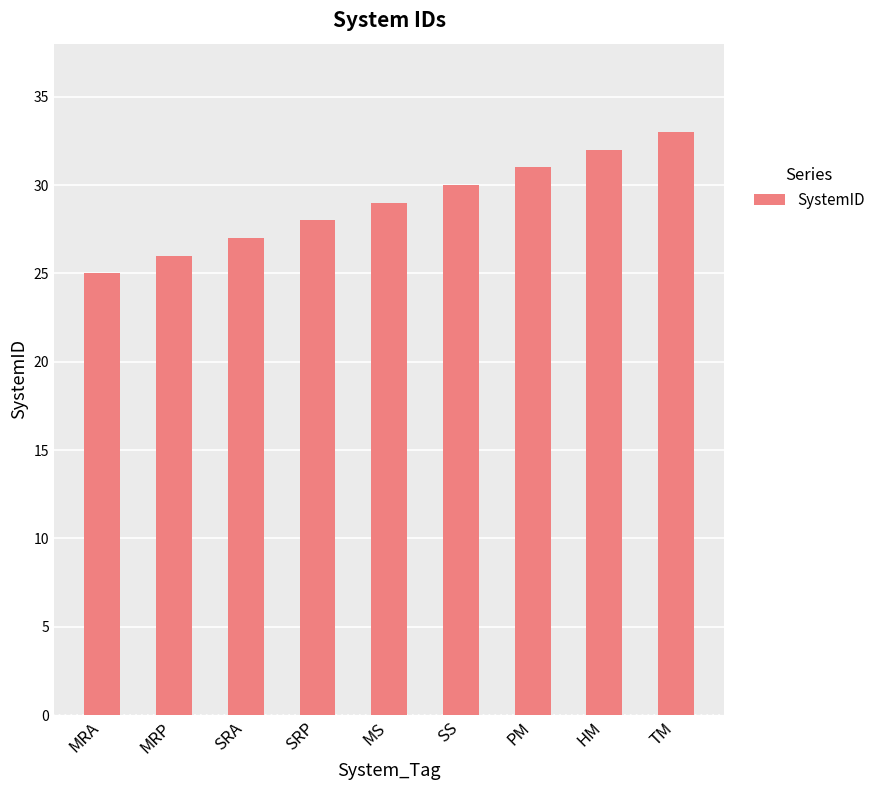

What is the ratio of the value at TM to the value at MS?

1.1